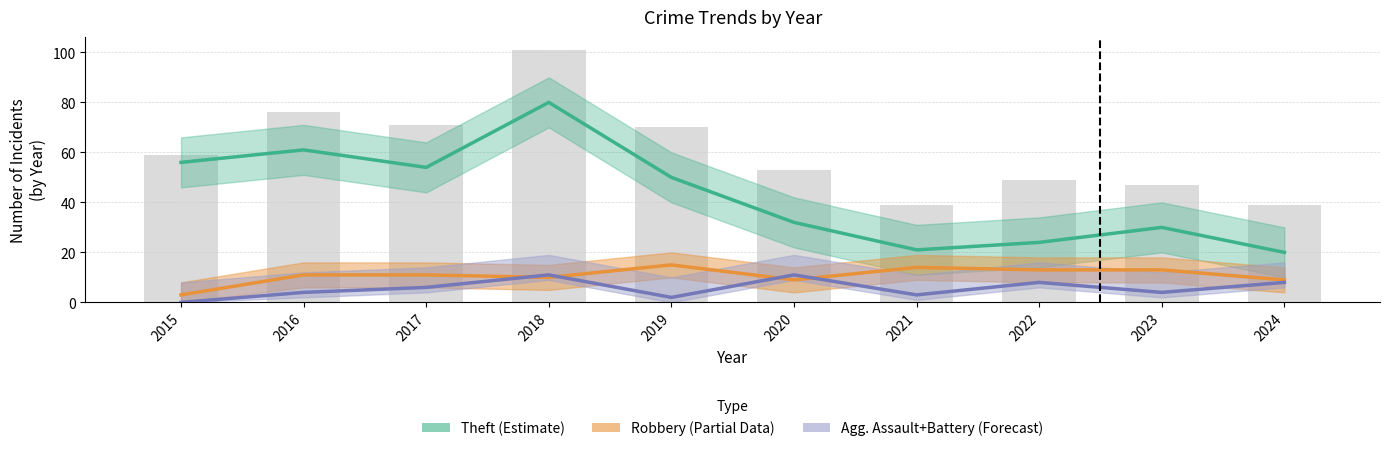

List the labels in order of Robbery (Partial Data) value, smallest first.

2015, 2020, 2024, 2018, 2016, 2017, 2022, 2023, 2021, 2019